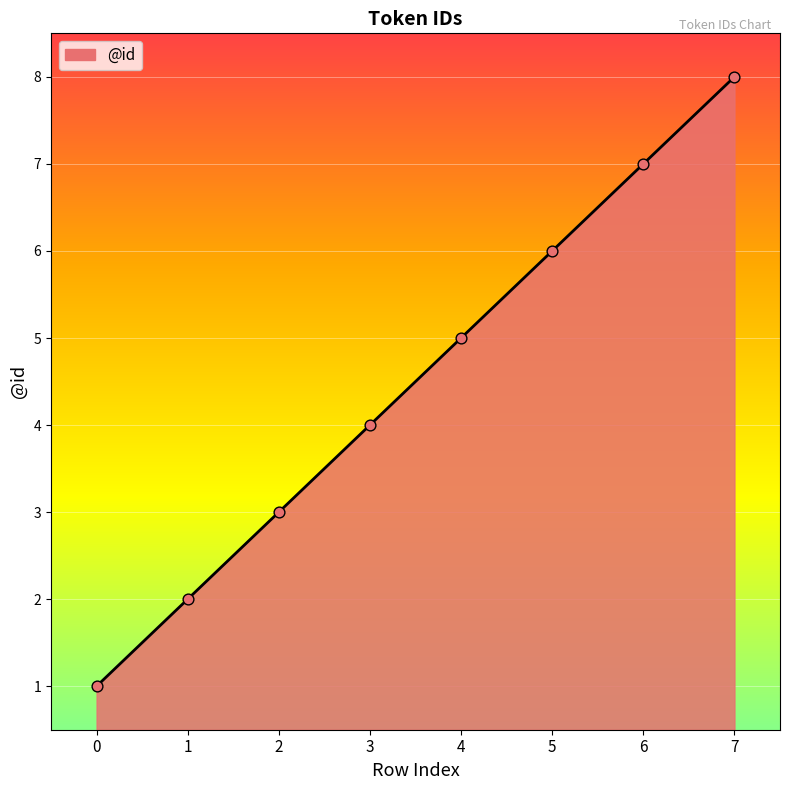

What is the ratio of the value at 5 to the value at 4?

1.2